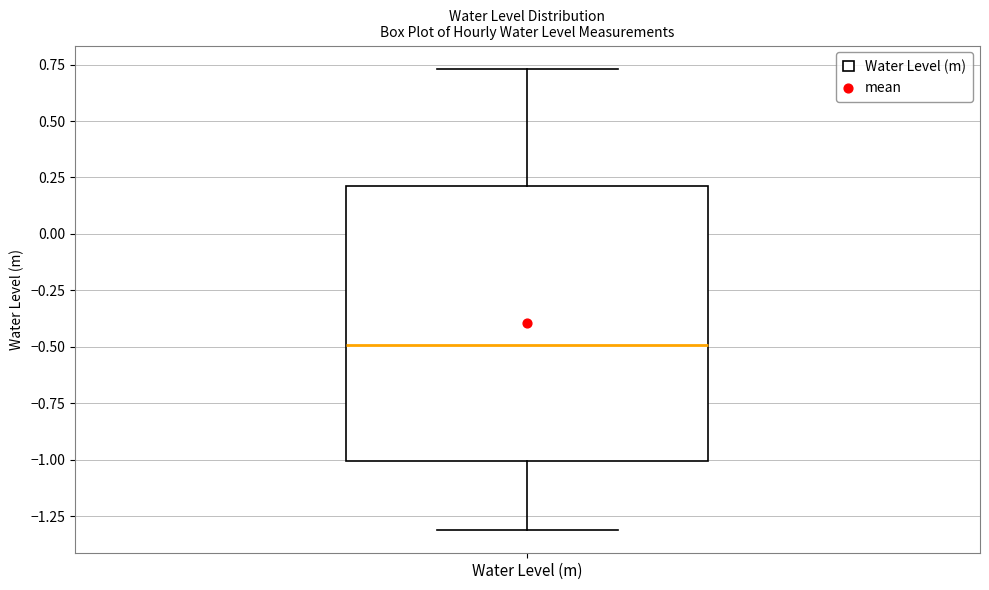

Transcribe this box plot: give where the median line is, the range the box spans, and where the two whiskers end, as read against the y-axis. The values are not printed on the chart, so give them approximately, as read against the axis.

median -0.50, box -1.00 to 0.20, whiskers -1.30 to 0.75